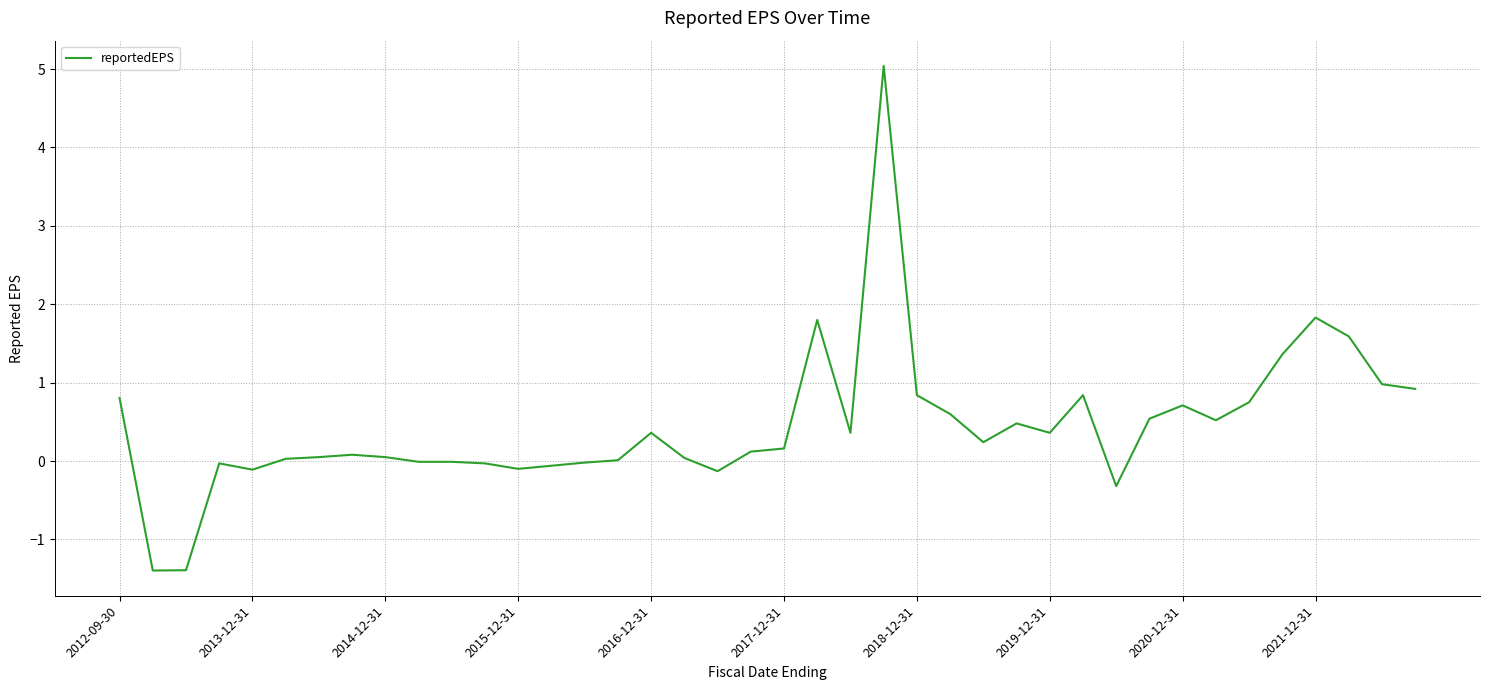

What is the greatest value displayed?

5.0